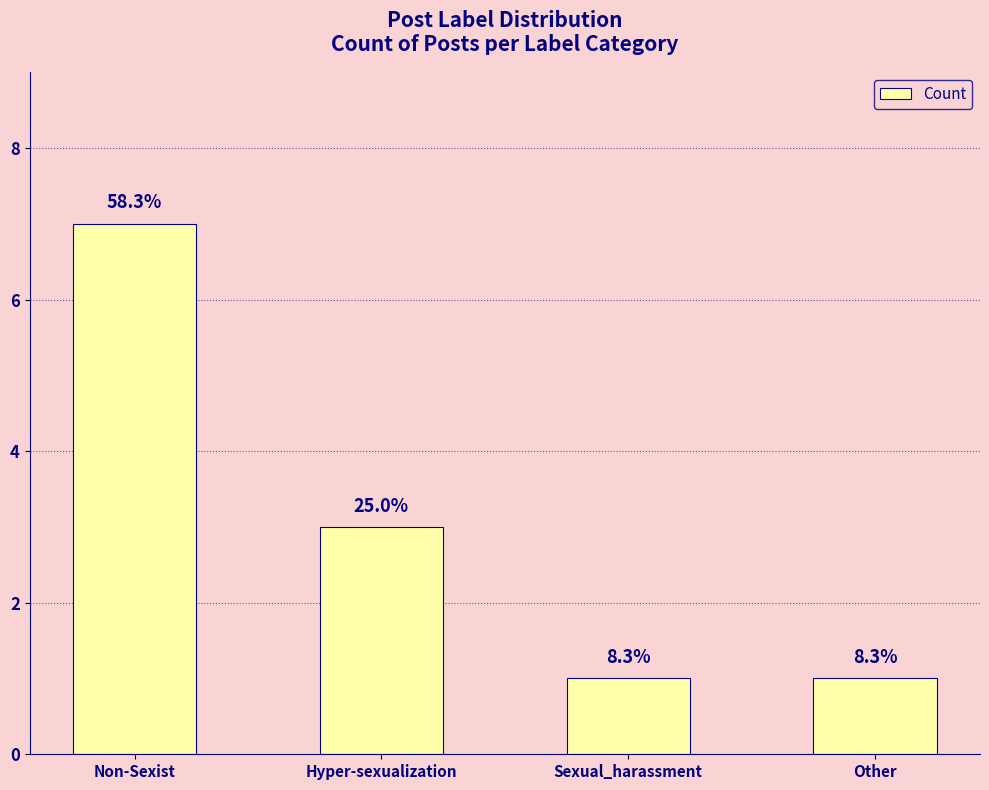

Reading left to right, extract all data points from this chart.

Non-Sexist=7	Hyper-sexualization=3	Sexual_harassment=1	Other=1